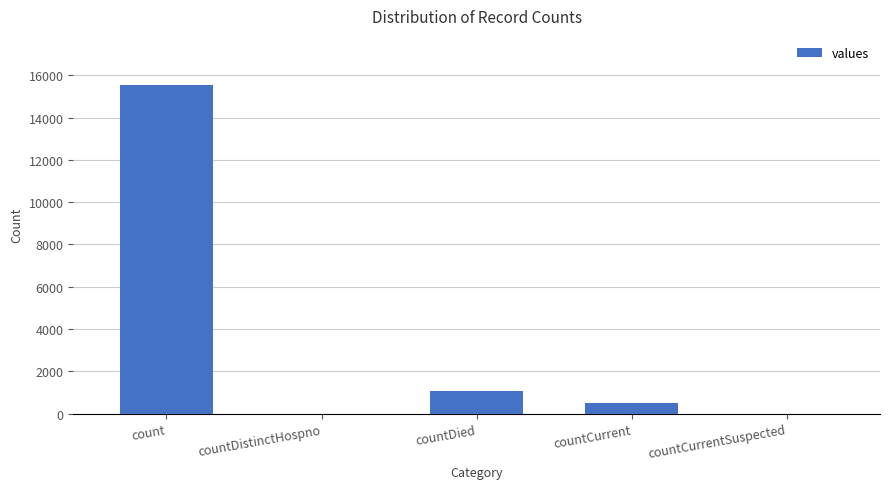

Reading left to right, what are all the values shown in this chart?

count=15532	countDistinctHospno=0	countDied=1083	countCurrent=486	countCurrentSuspected=0